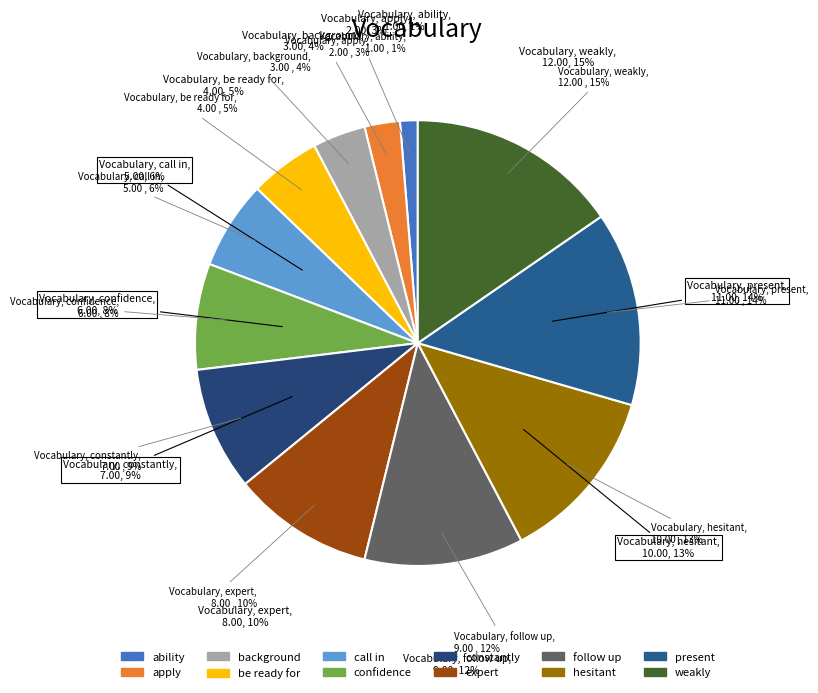

To the nearest percent, what is the difference between the expert and ability slice percentages?

9%